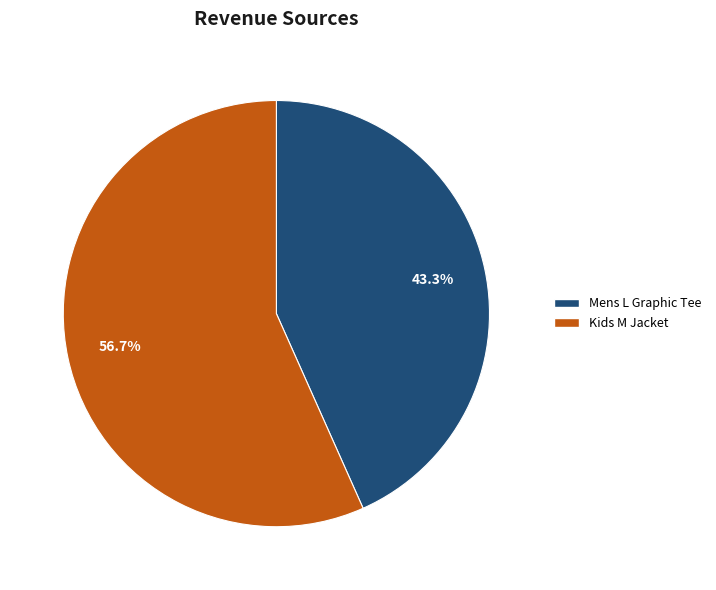

What is the total percentage of Kids M Jacket and Mens L Graphic Tee?

100.0%